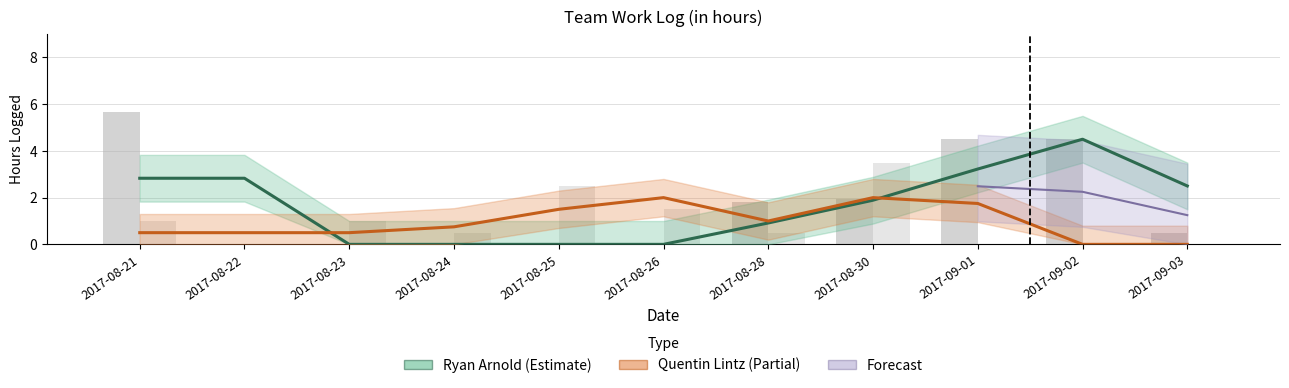

At which category does the chart reach its minimum across all series?

2017-08-23